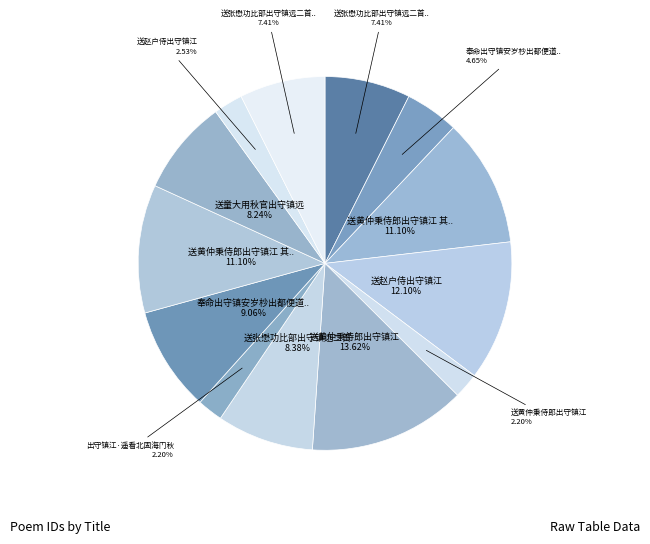

How many segments does this pie chart have?

13